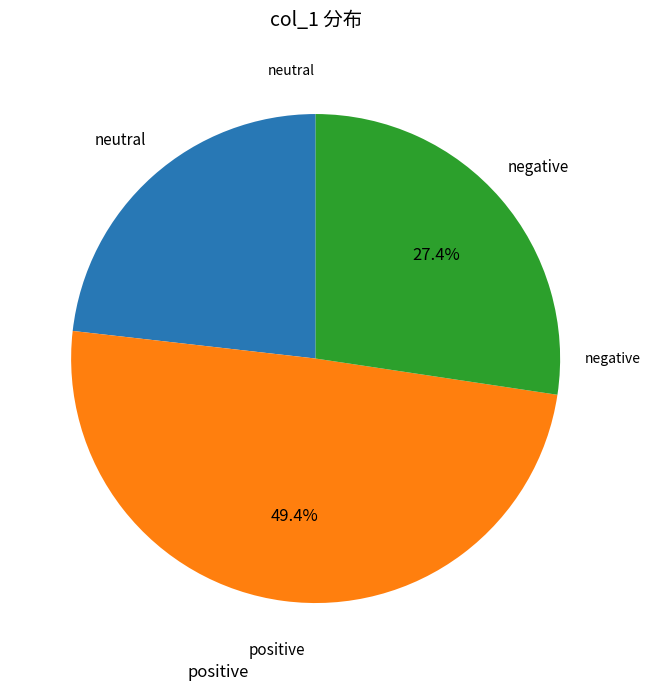

Does any single category account for the majority?

No